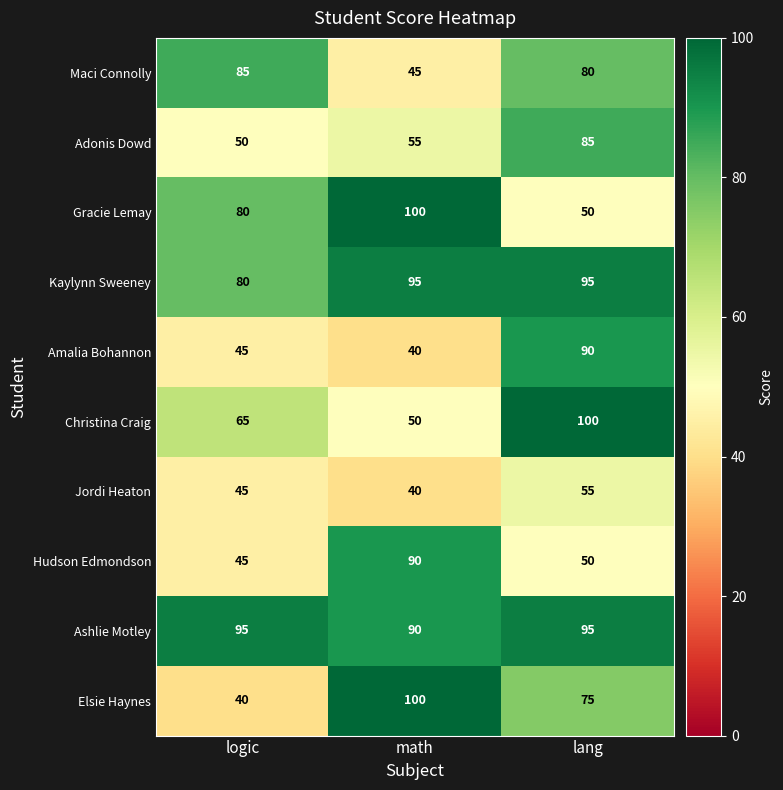

What is the sum of all Adonis Dowd values?

190